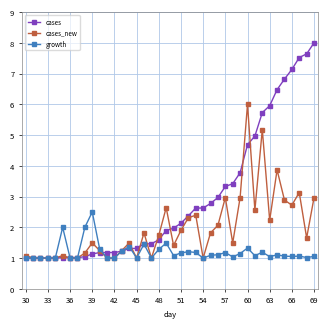

Which series has the largest total across all categories?

cases